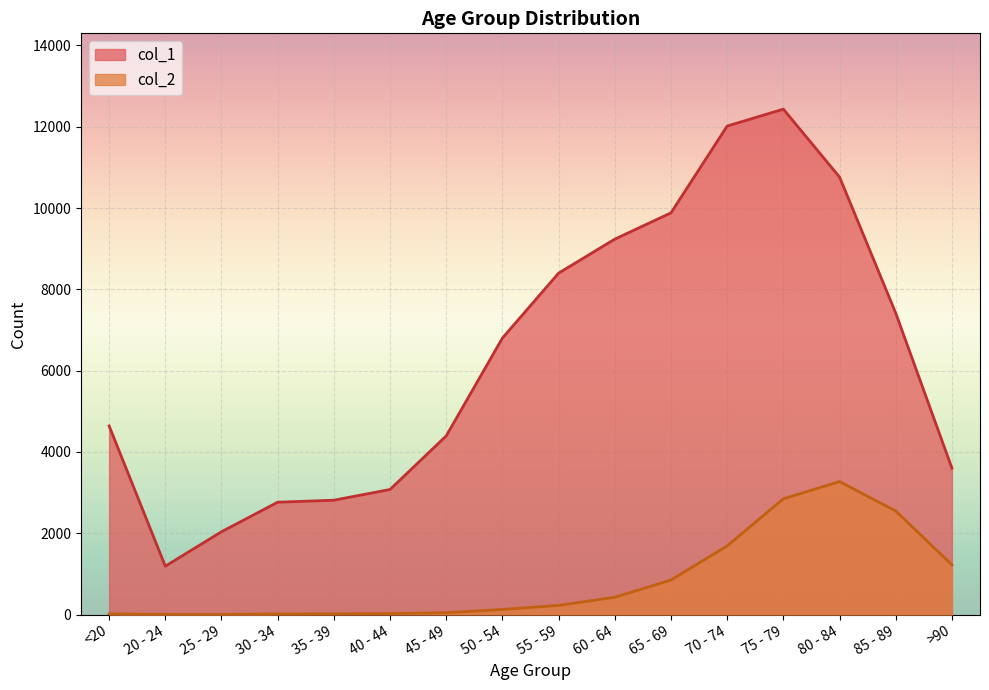

Between 85 - 89 and >90, which is larger?

85 - 89